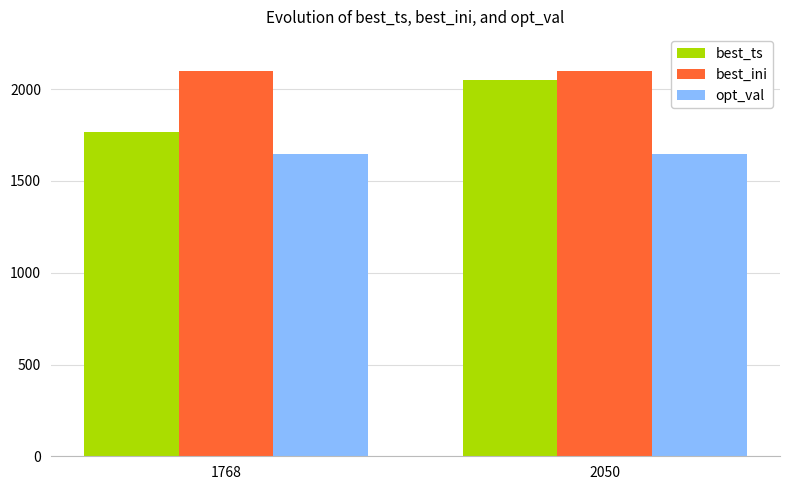

What is the greatest value displayed?

2101